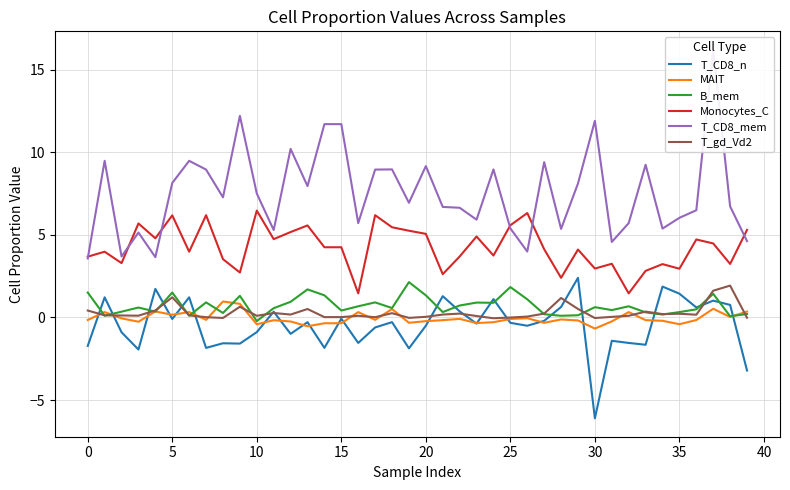

True or false: B_mem has more than 2 interior local peaks.

True